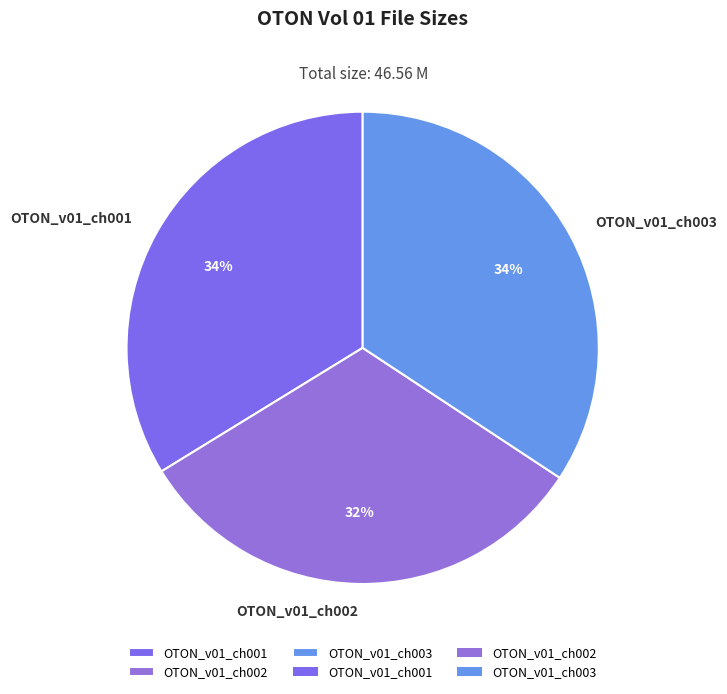

Count the number of slices in the pie.

3